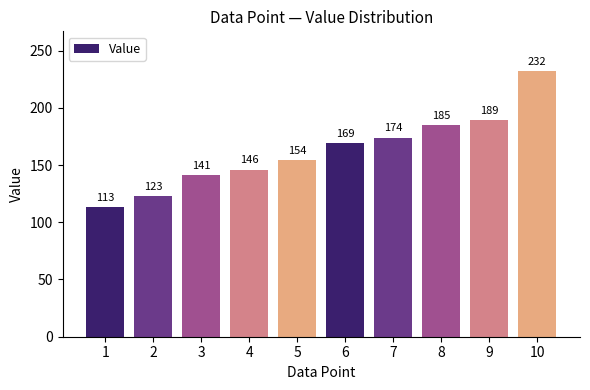

What is the approximate value at 6, to the nearest 50?

150